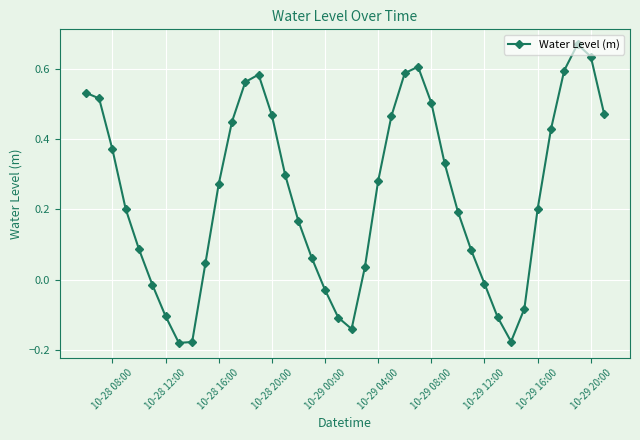

How many negative values are there?

11